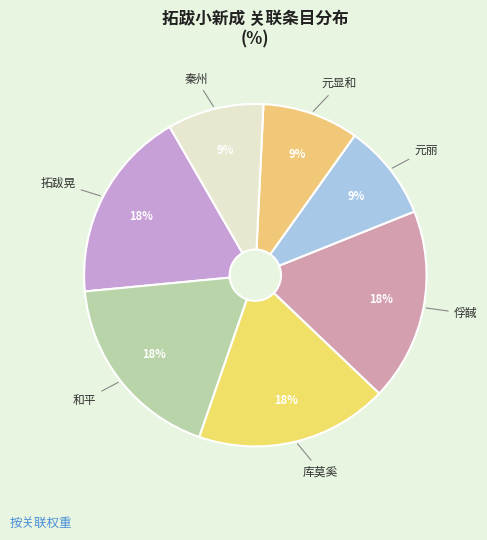

To the nearest percent, what is the average slice percentage?

14%